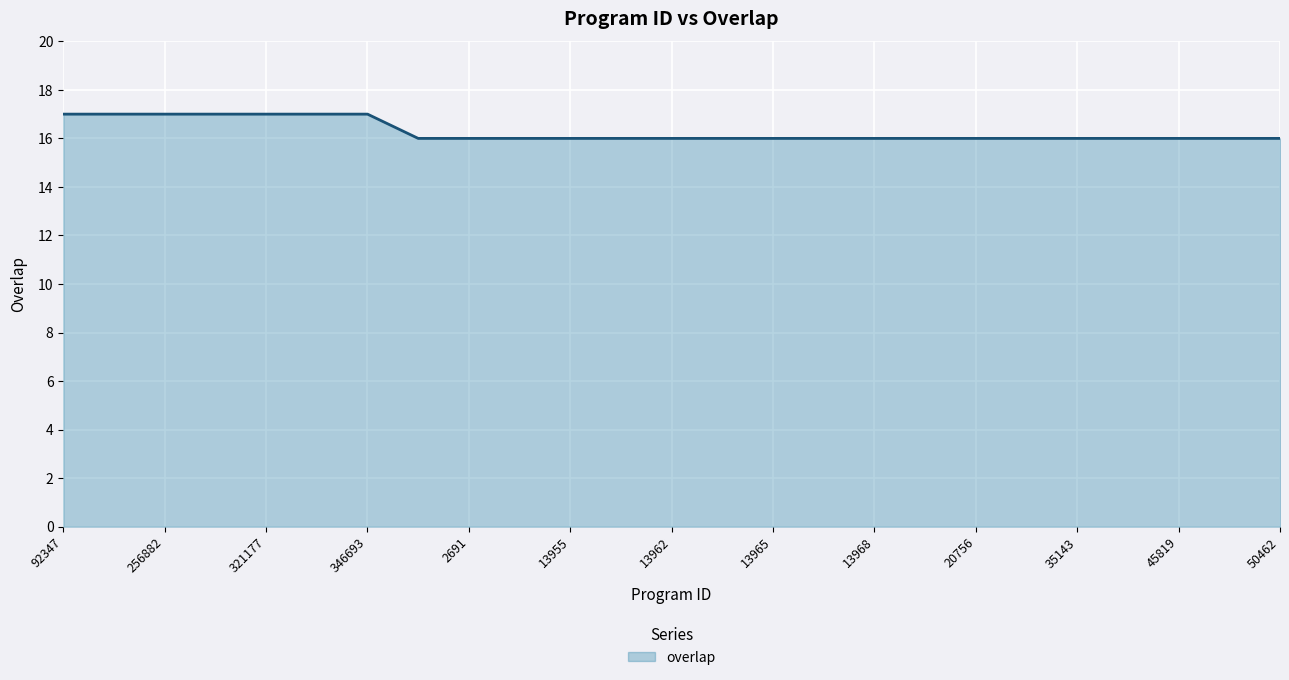

What is the greatest value displayed?

17